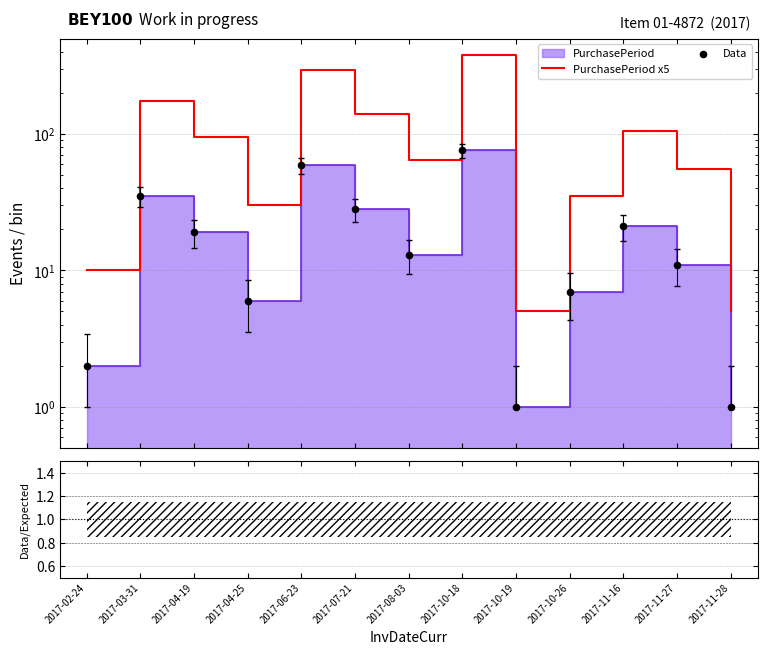

At how many categories does at least one series exceed 235?

2